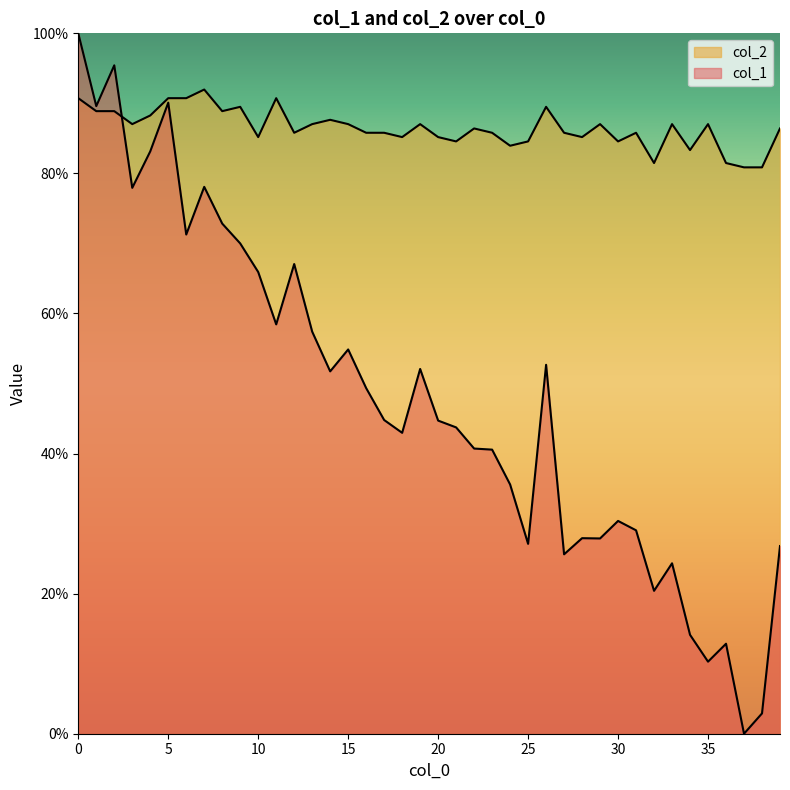

Where is the first local minimum for col_2?

3.0